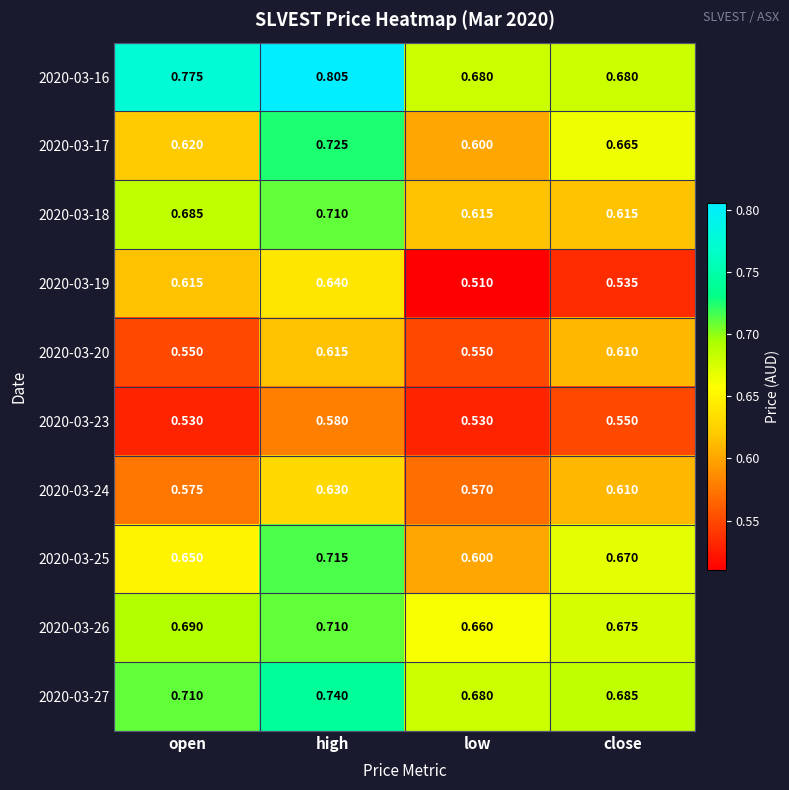

Rank the series at open from highest to lowest value.

2020-03-16, 2020-03-27, 2020-03-26, 2020-03-18, 2020-03-25, 2020-03-17, 2020-03-19, 2020-03-24, 2020-03-20, 2020-03-23